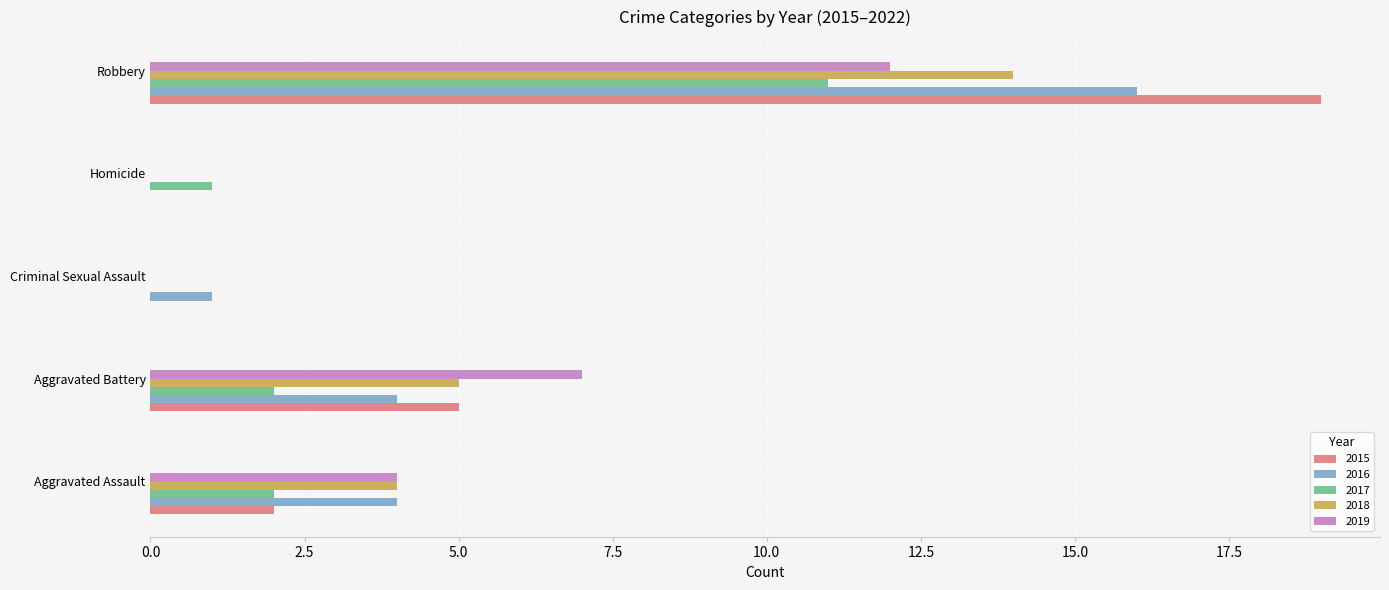

What is the difference between the 2019 values at Aggravated Battery and Criminal Sexual Assault?

7